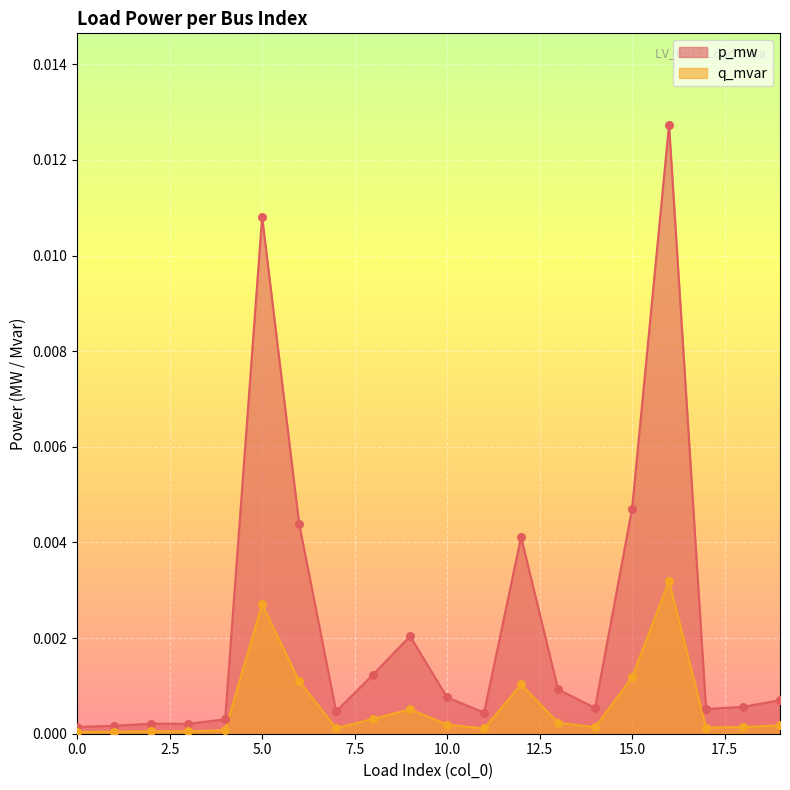

Which series contains the highest Y value?

p_mw